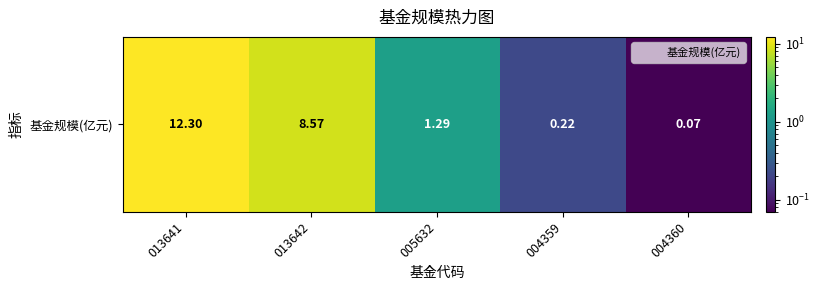

At which label is the value closest to 6?

013642